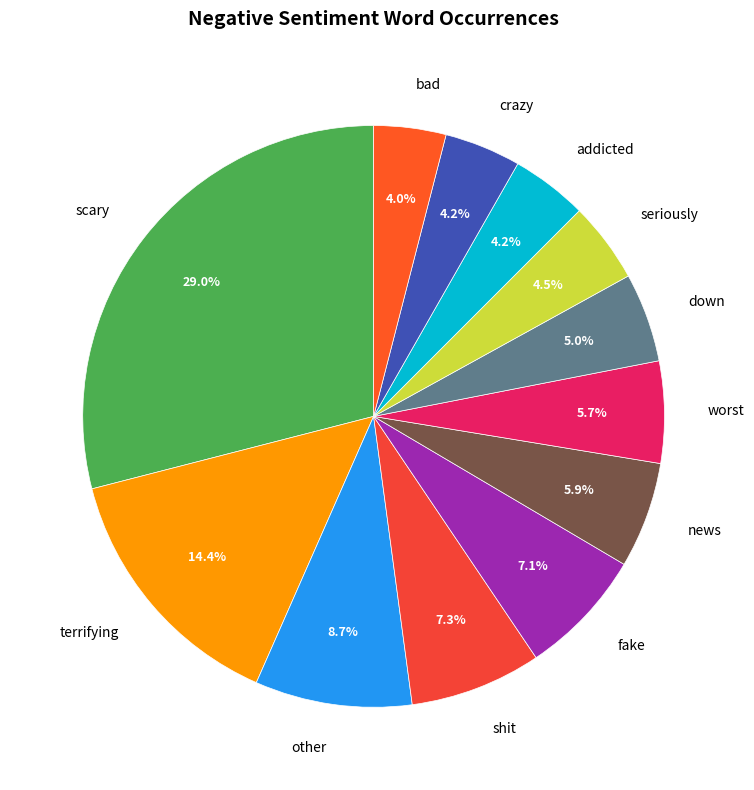

Is down the majority of the pie?

No